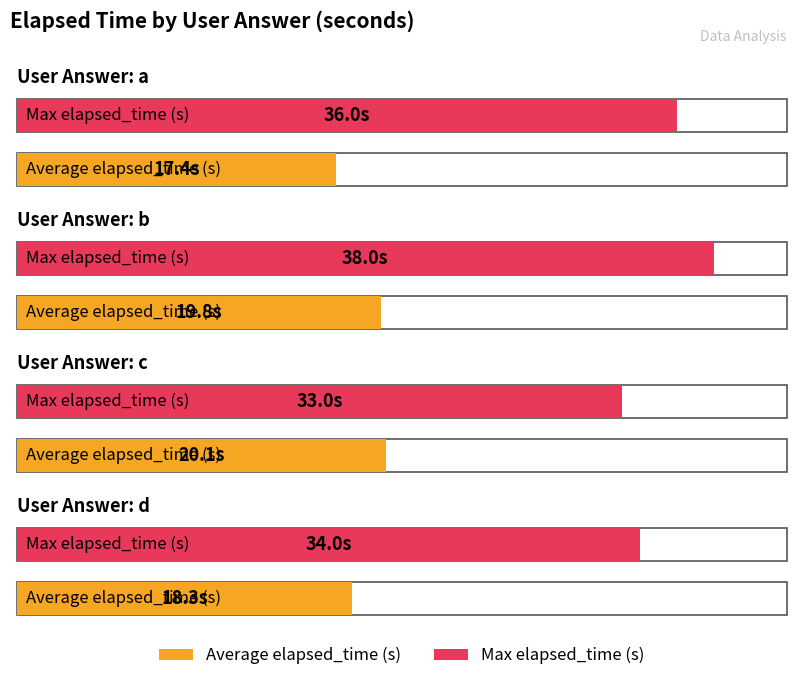

Which series changed the most between b and d?

Max elapsed_time (s)